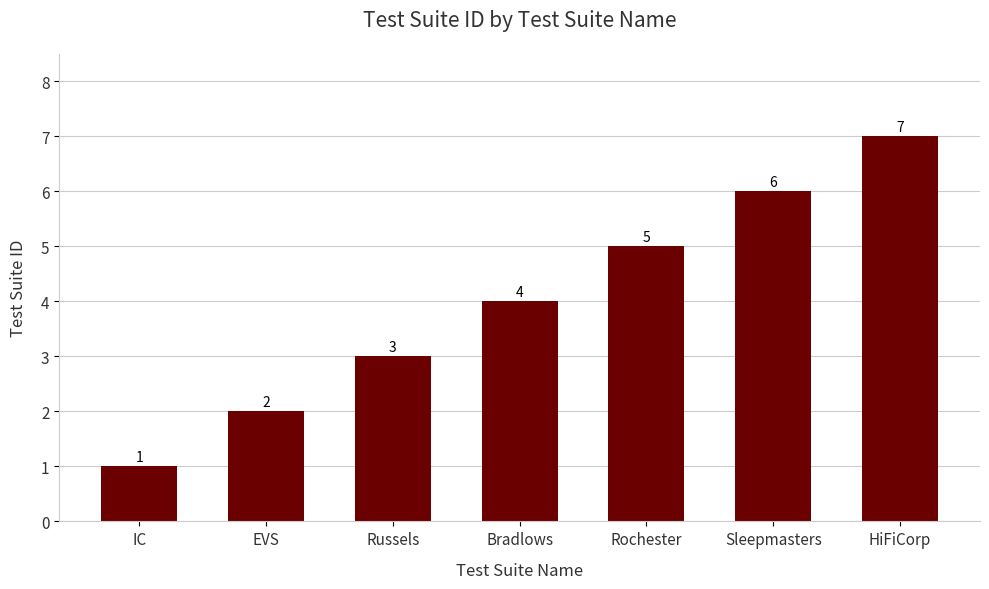

What value does the data have at Sleepmasters?

6